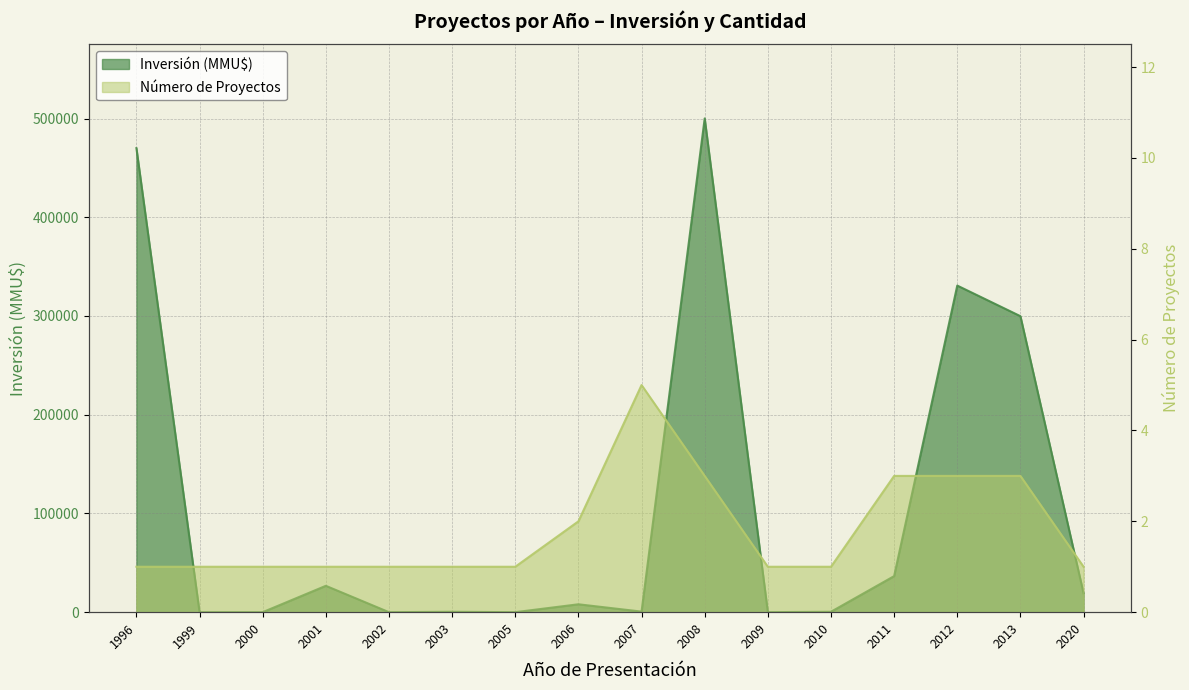

How many categories are shown in the chart?

16